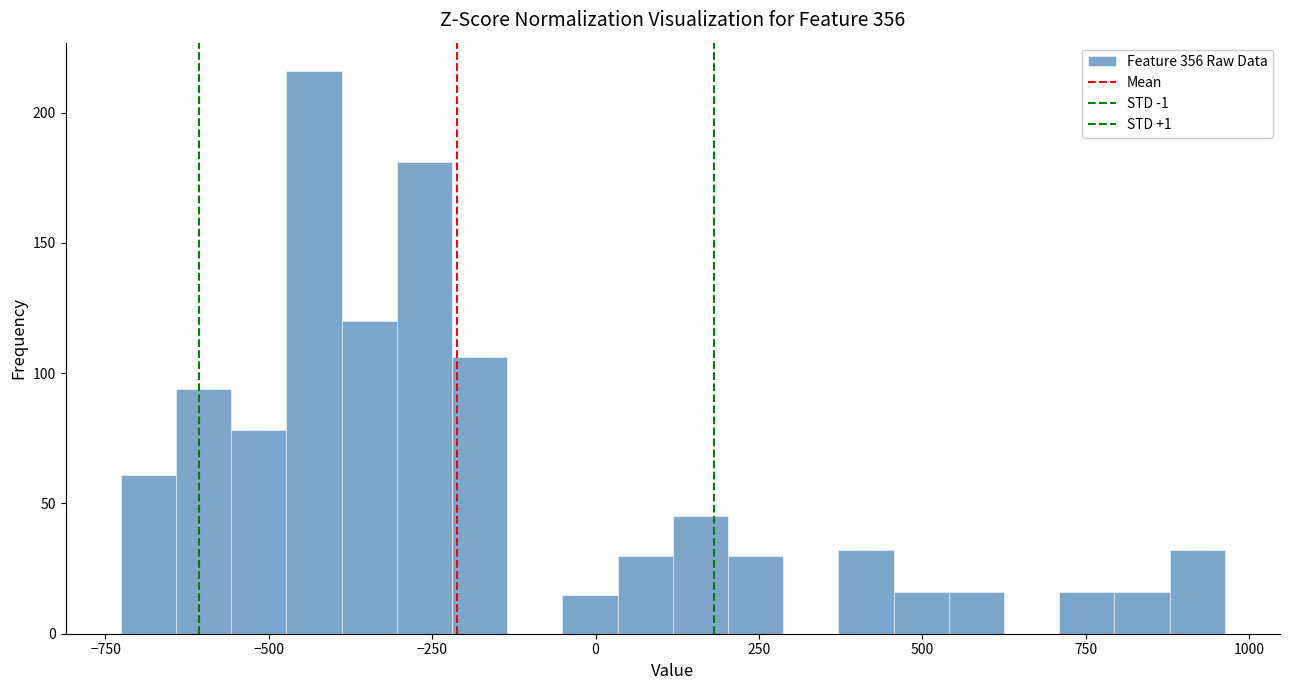

Around what value on the x-axis is the tallest bar? Give the approximate position of its centre, as read against the axis.

-450